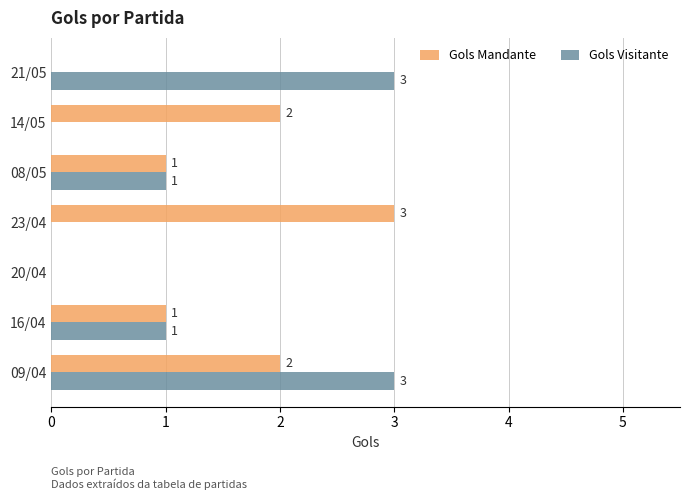

Is the value of Gols Visitante at 21/05 greater than the value of Gols Mandante at 09/04?

Yes